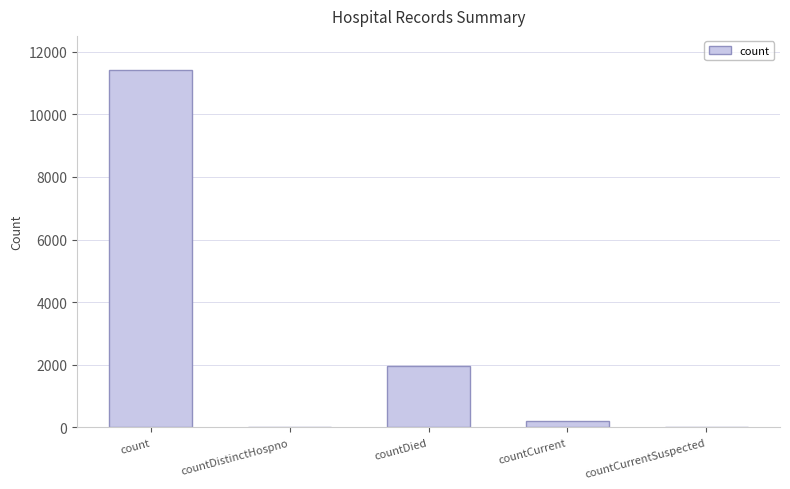

What is the difference between the values at countDistinctHospno and countDied?

1948